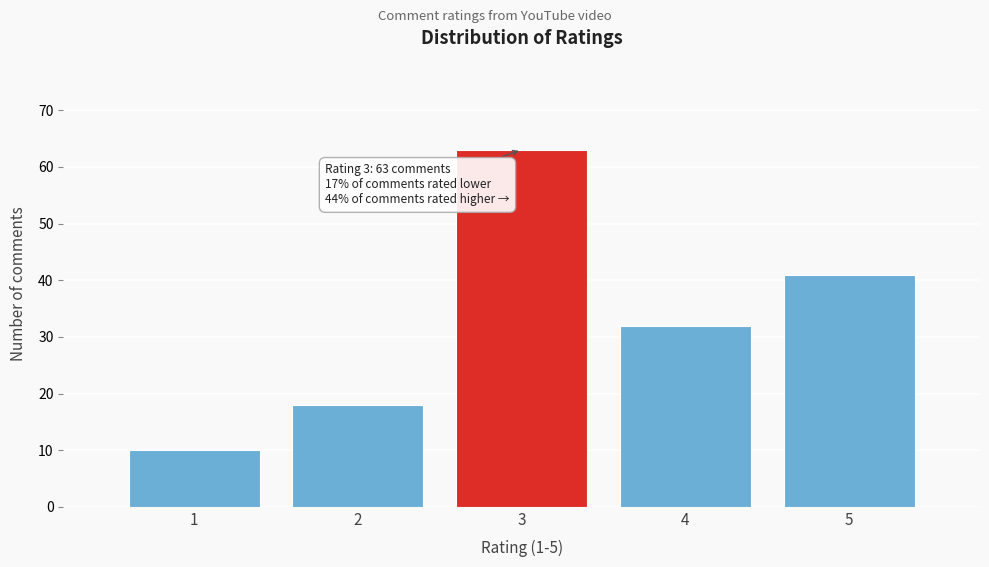

Which range on the x-axis has the tallest bar?

2.5 to 3.5